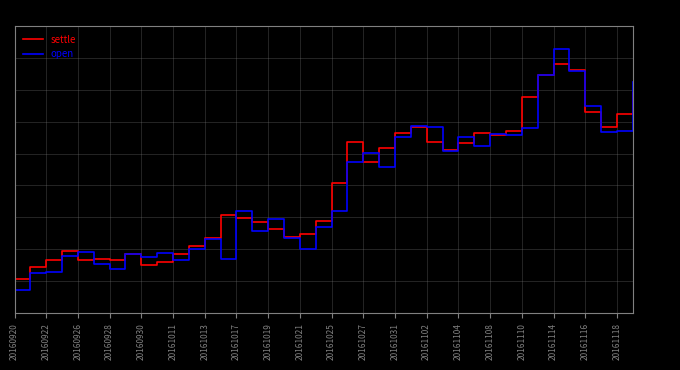

Which series has the largest total across all categories?

settle